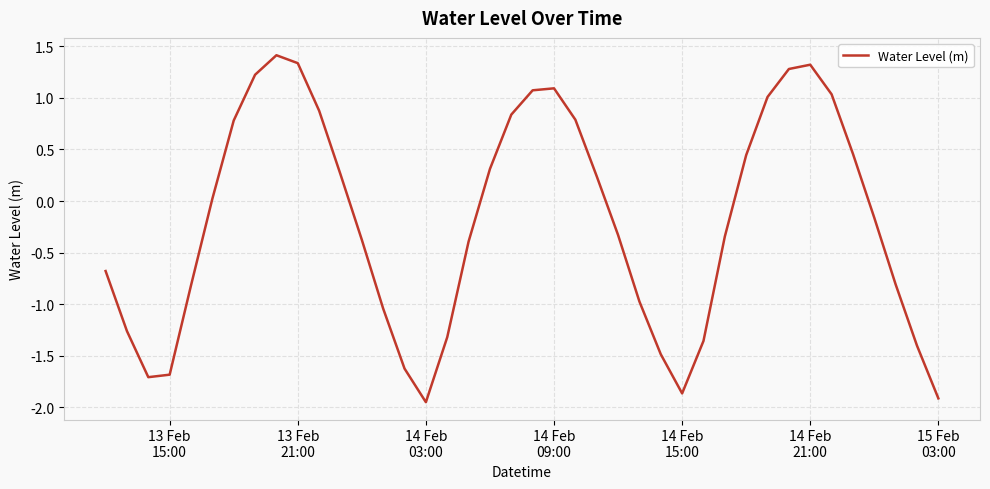

What is the greatest value displayed?

1.4